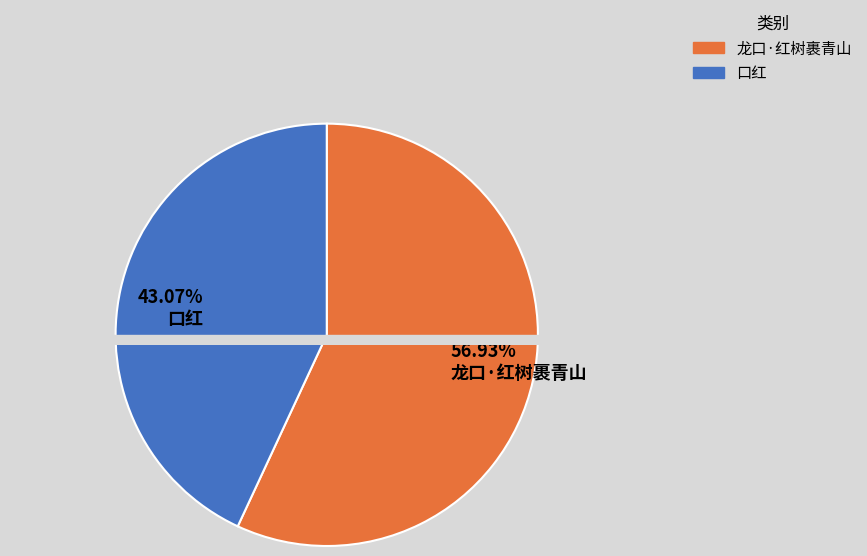

True or false: 龙口·红树裹青山 accounts for 44% of the total.

False